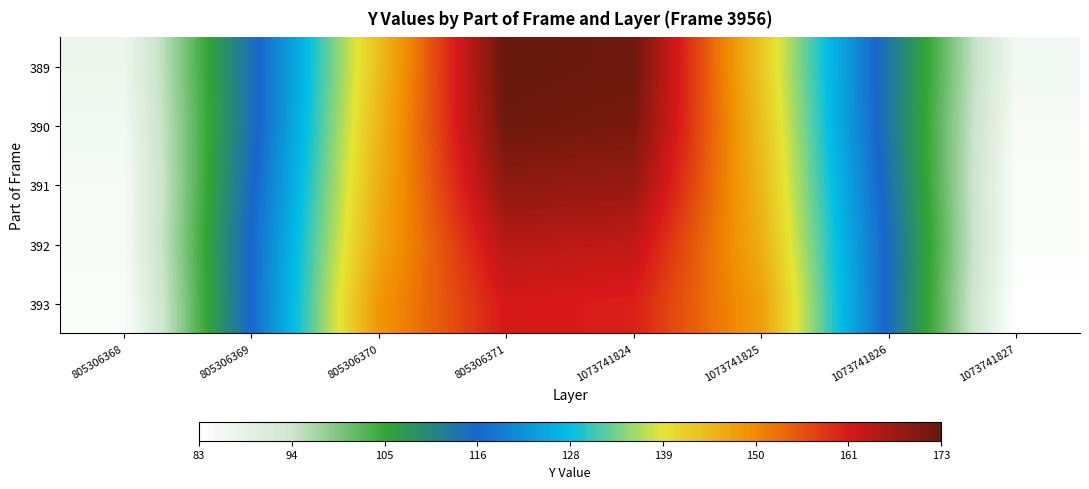

At which category does the chart reach its minimum across all series?

1073741827